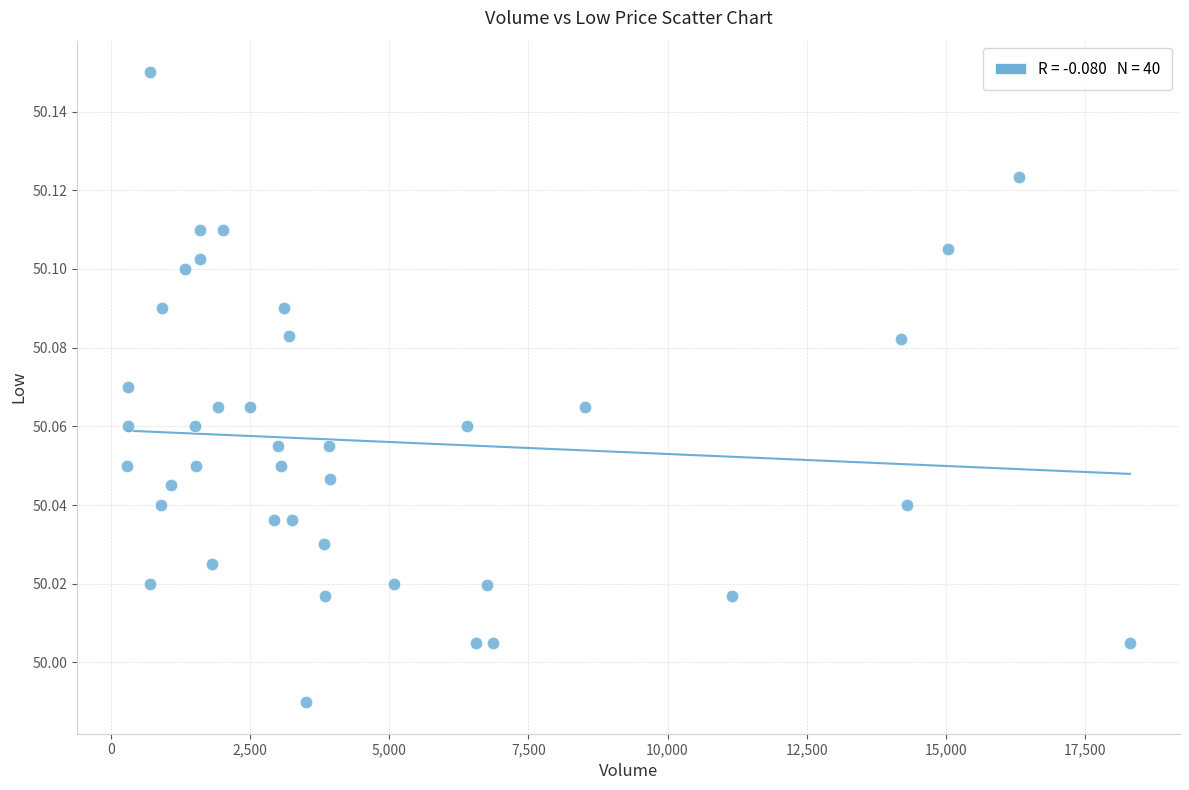

What is the range of X values (max minus min)?

18023.0